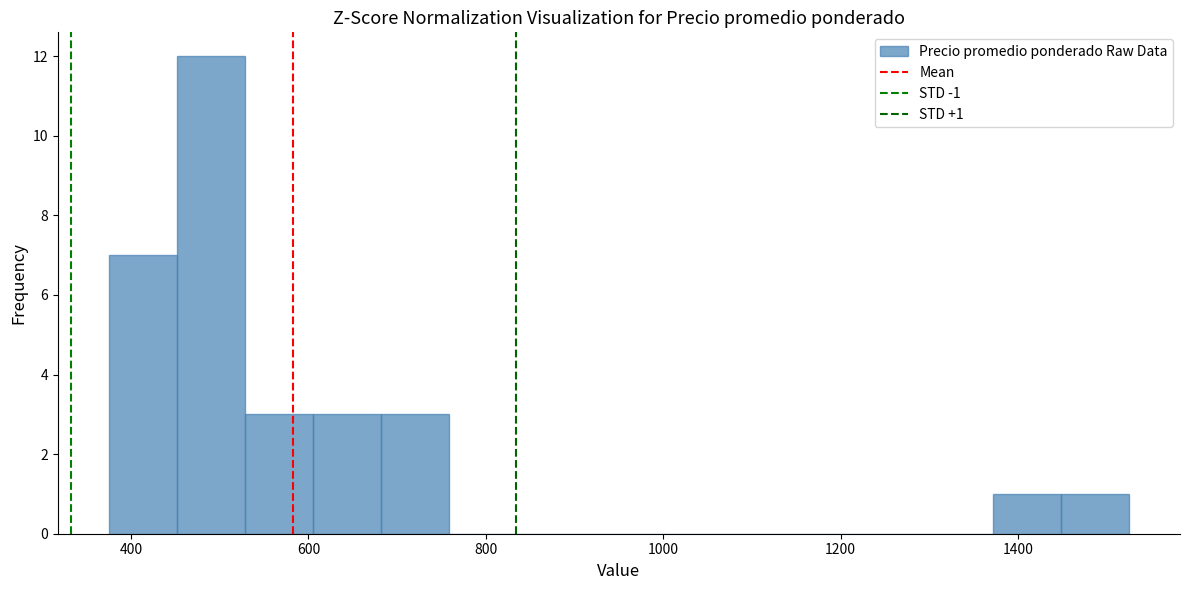

Around what value on the x-axis is the tallest bar? Give the approximate position of its centre, as read against the axis.

500